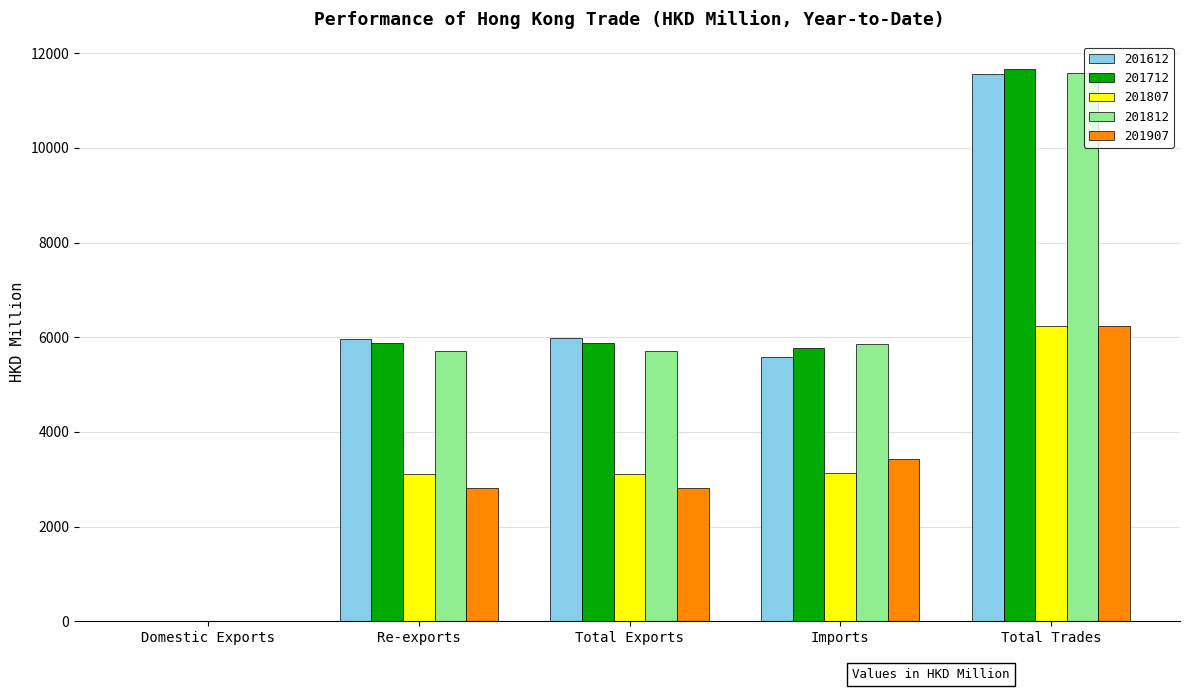

At which category does the chart reach its peak across all series?

Total Trades